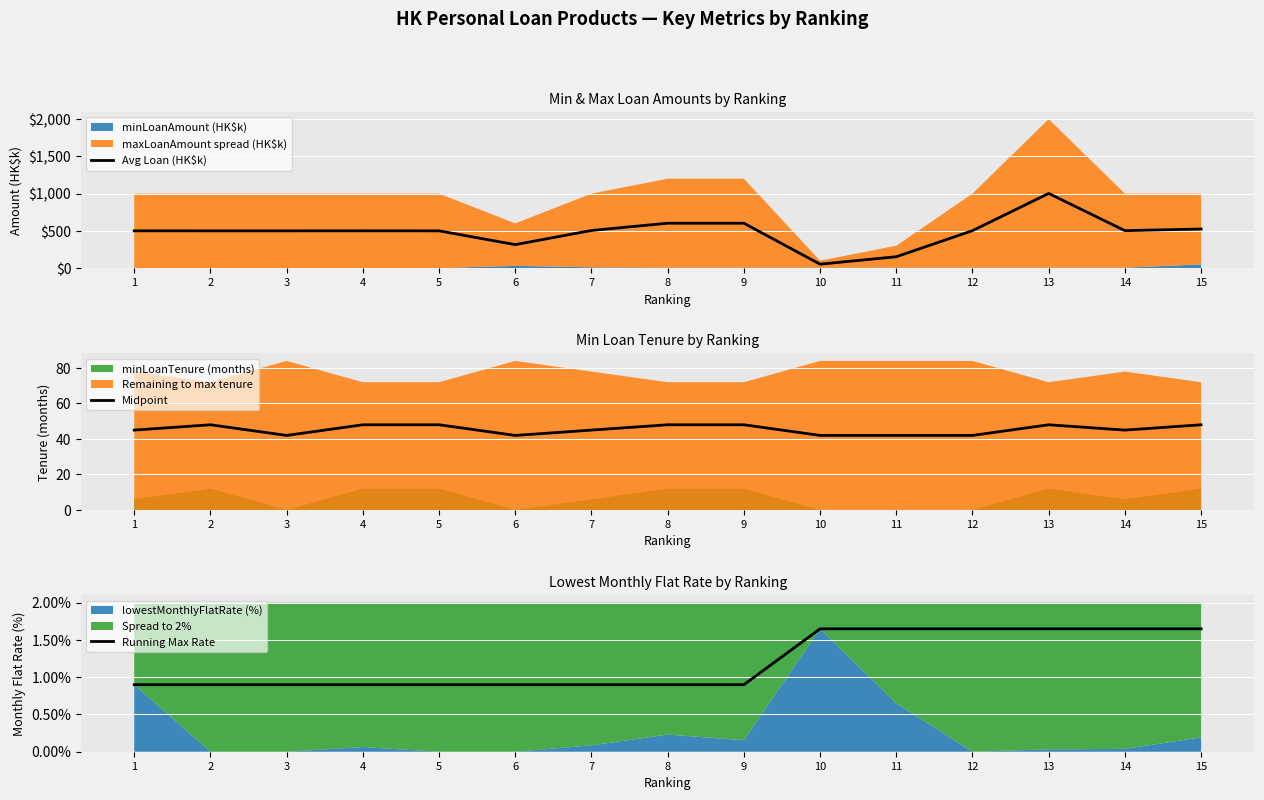

List the series in order of their peak value, lowest first.

Running Max Rate, Midpoint, Avg Loan (HK$k)